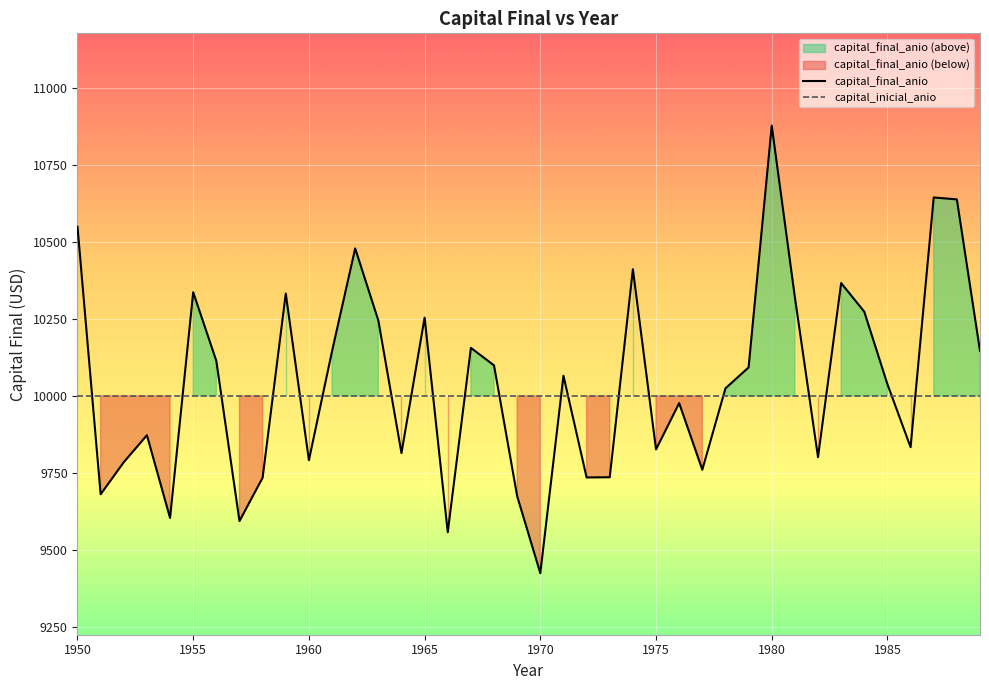

Is it true that capital_final_anio equals 9826.0 at 1975?

True